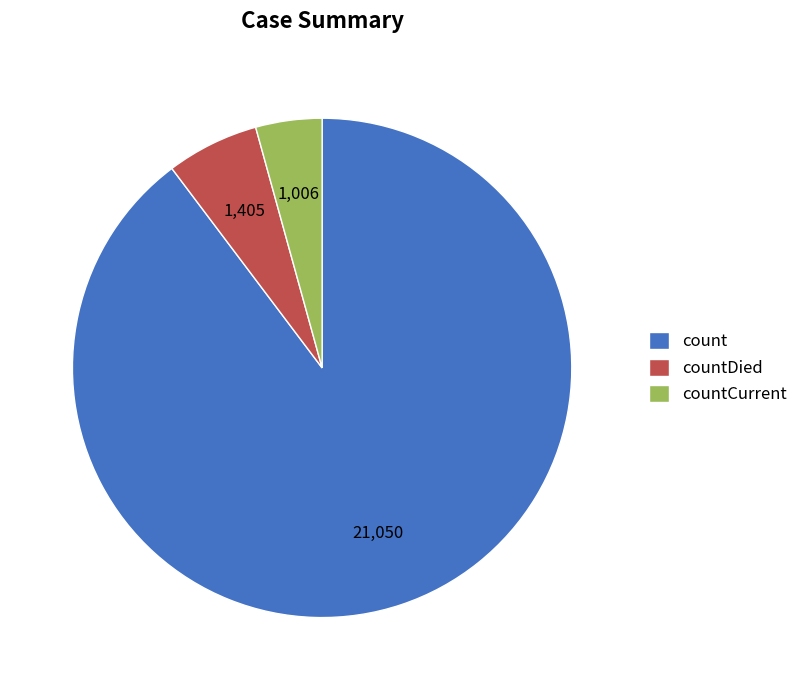

Between countDied and countCurrent, which is larger?

countDied